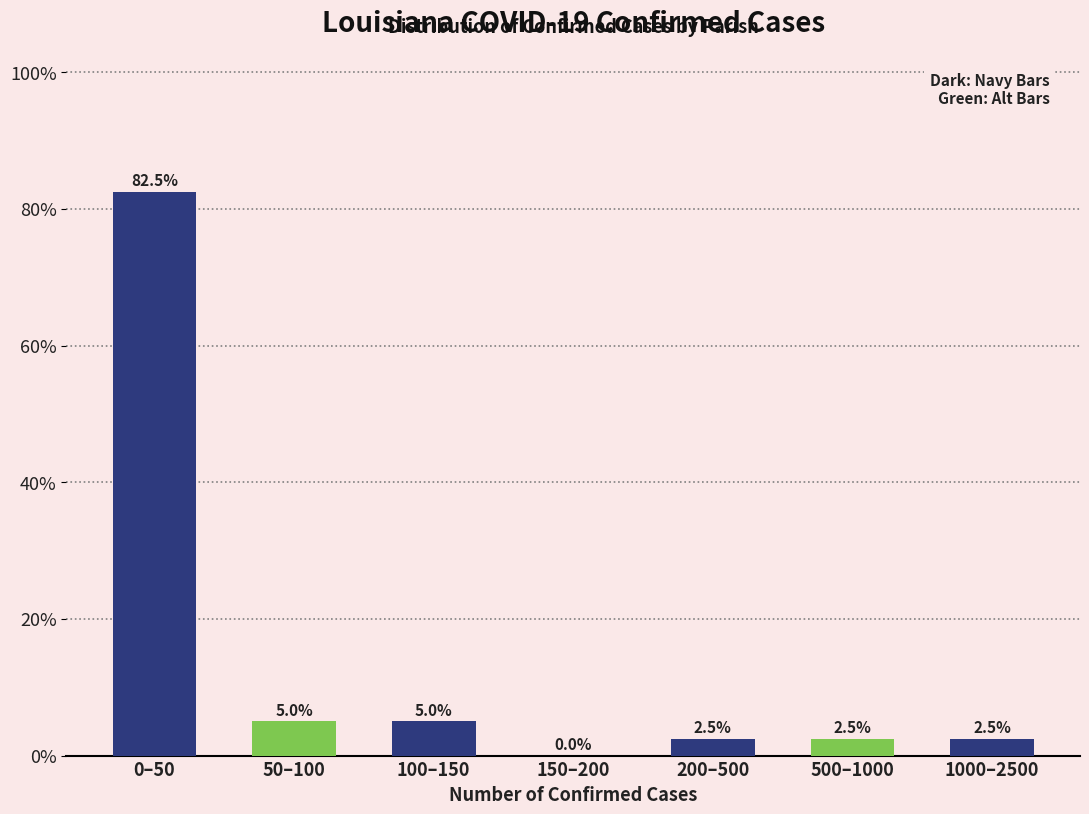

Reading right to left, list all the values displayed in this chart.

1000–2500=2.5	500–1000=2.5	200–500=2.5	150–200=0.0	100–150=5.0	50–100=5.0	0–50=82.5